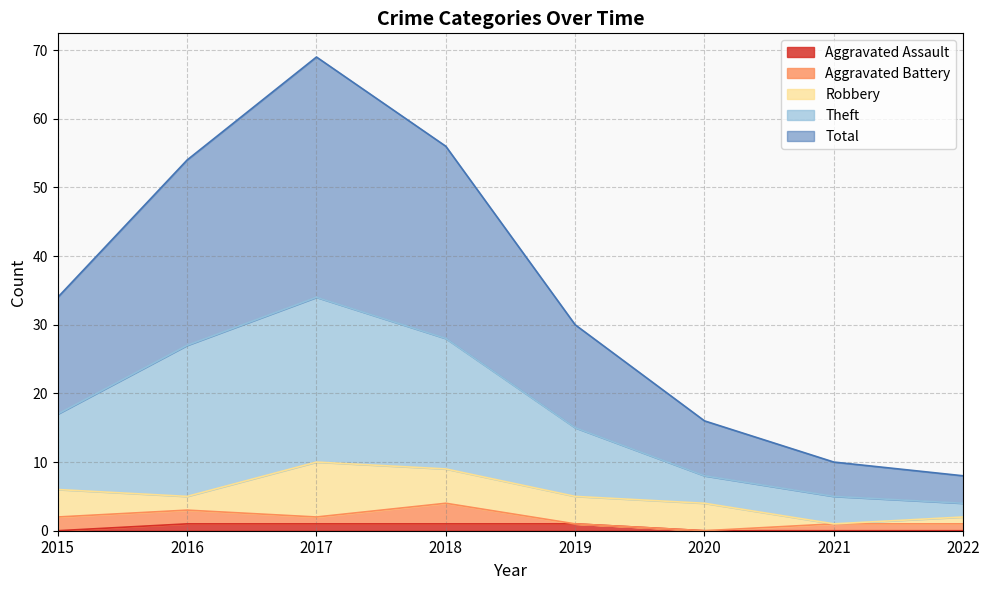

True or false: Theft has more than 0 points higher than both neighbors.

True